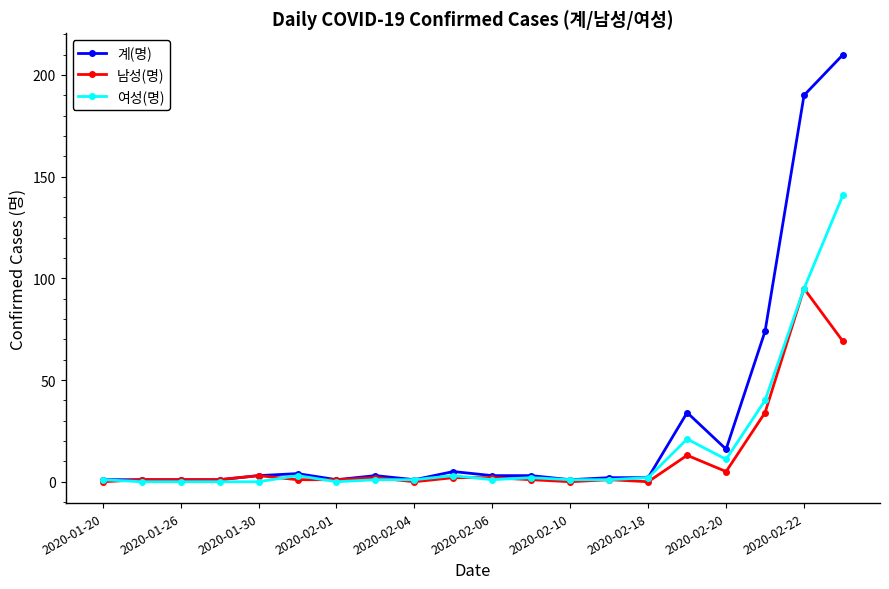

Which series has the largest total across all categories?

계(명)